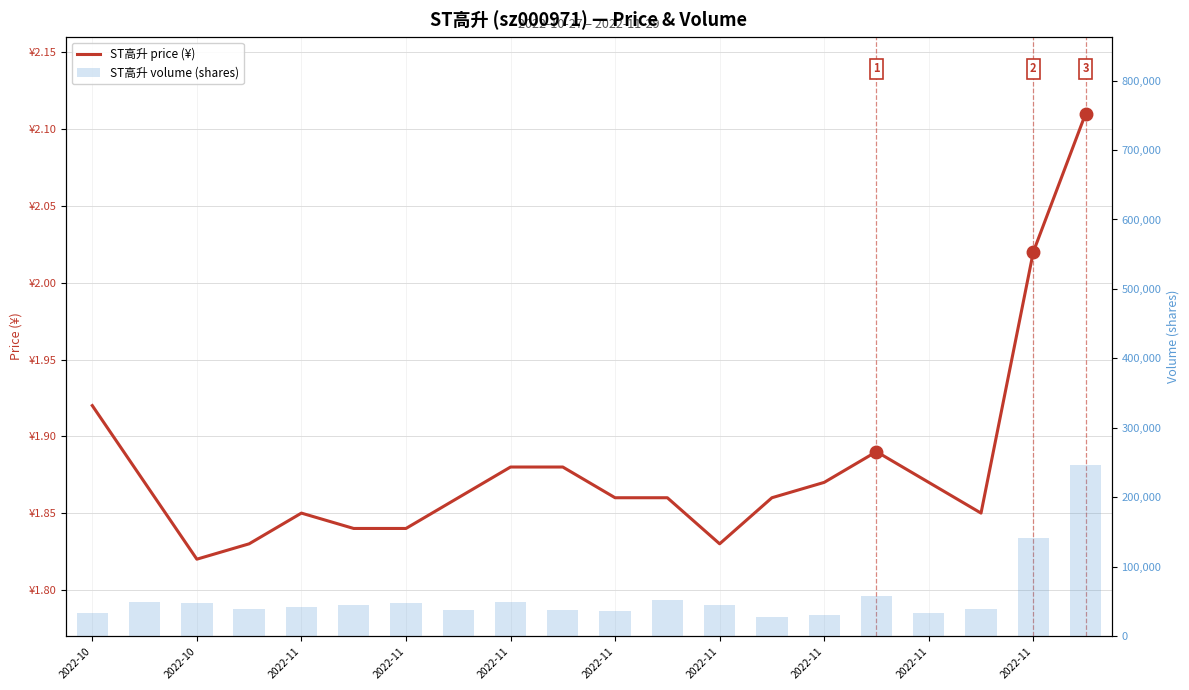

Which series has the largest total across all categories?

volume